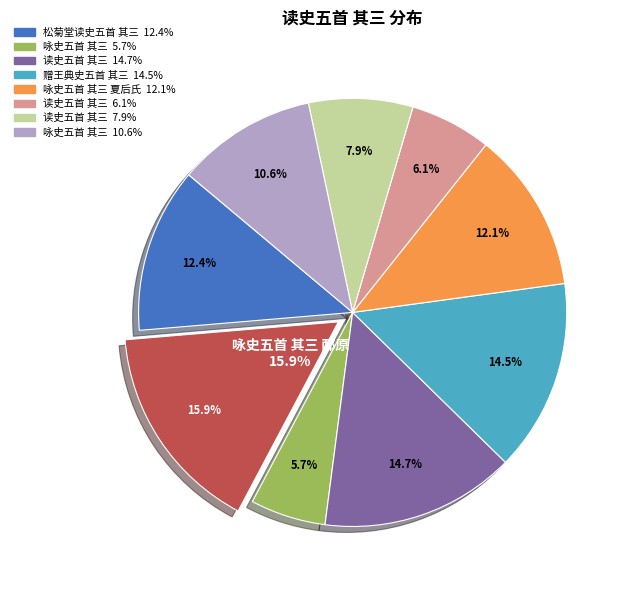

To the nearest percent, what portion does 咏史五首 其三 夏后氏 represent?

12%